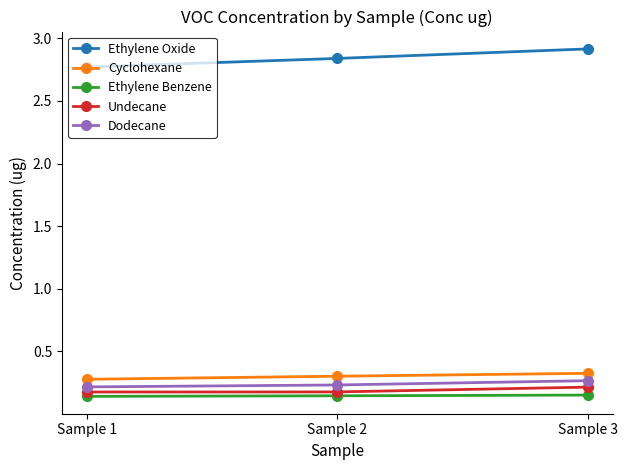

Count the Ethylene Benzene values in the range 0 to 1.

3